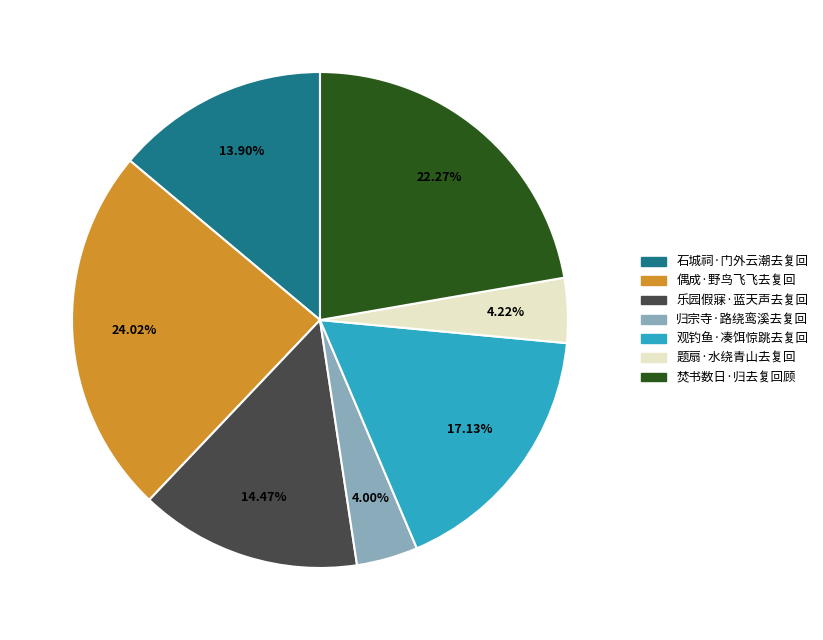

To the nearest percent, what is the average slice percentage?

14%